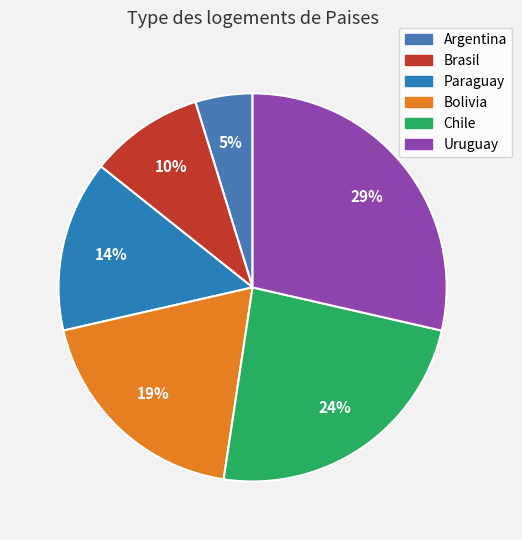

Which slice is the largest?

Uruguay